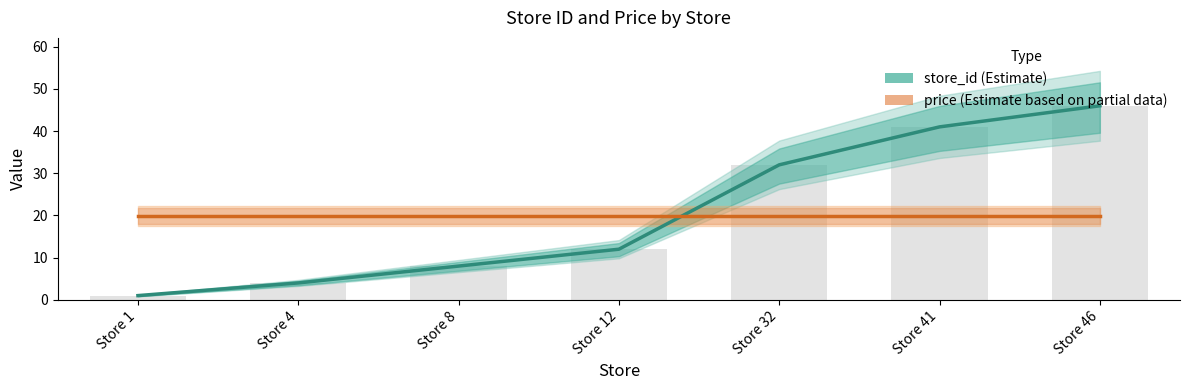

How many data points in store_id (Estimate) are above 12?

3